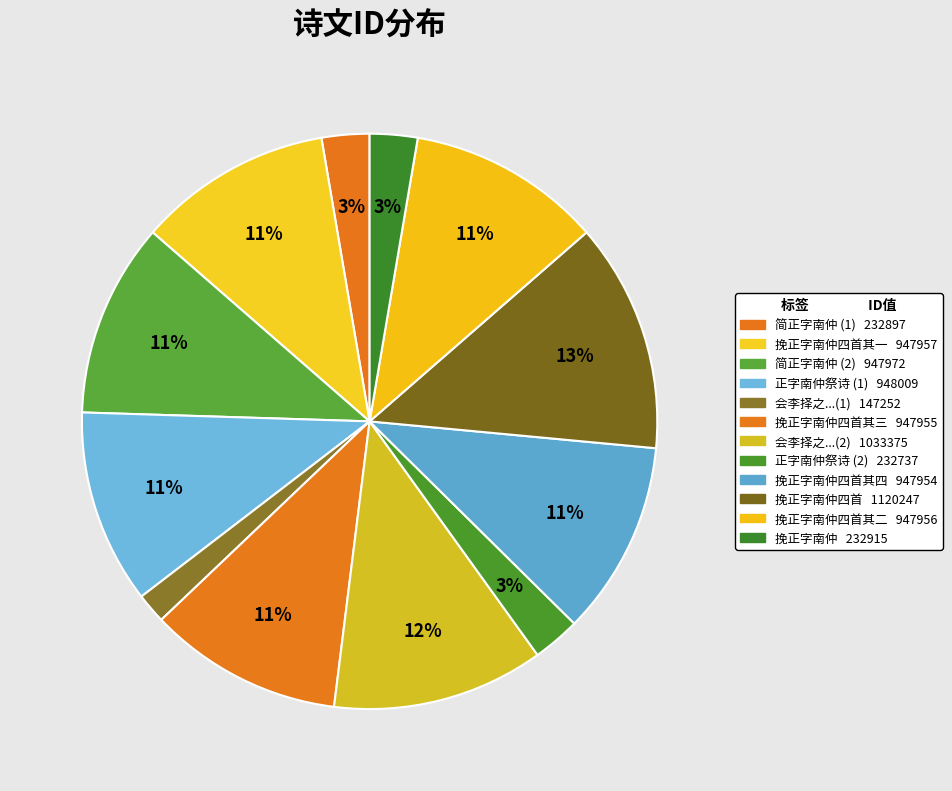

Count the number of slices in the pie.

12